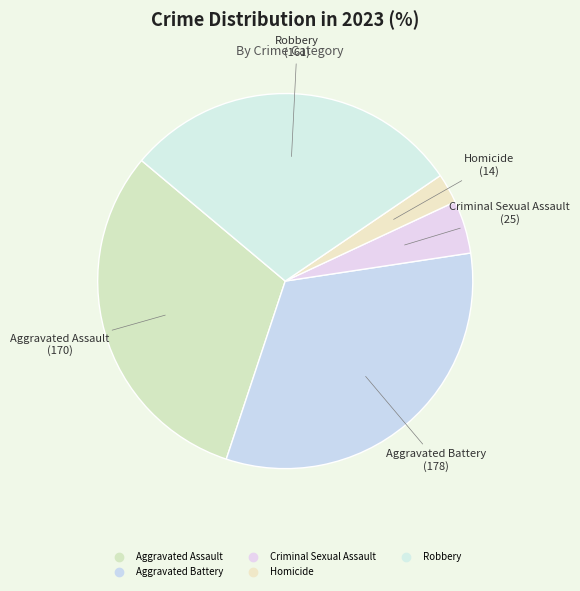

How many segments does this pie chart have?

5